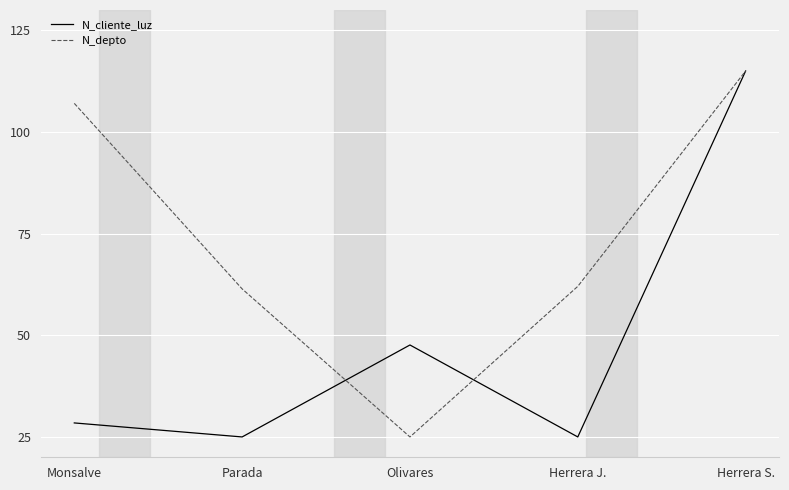

At which category is the sum across all series the highest?

Herrera S.